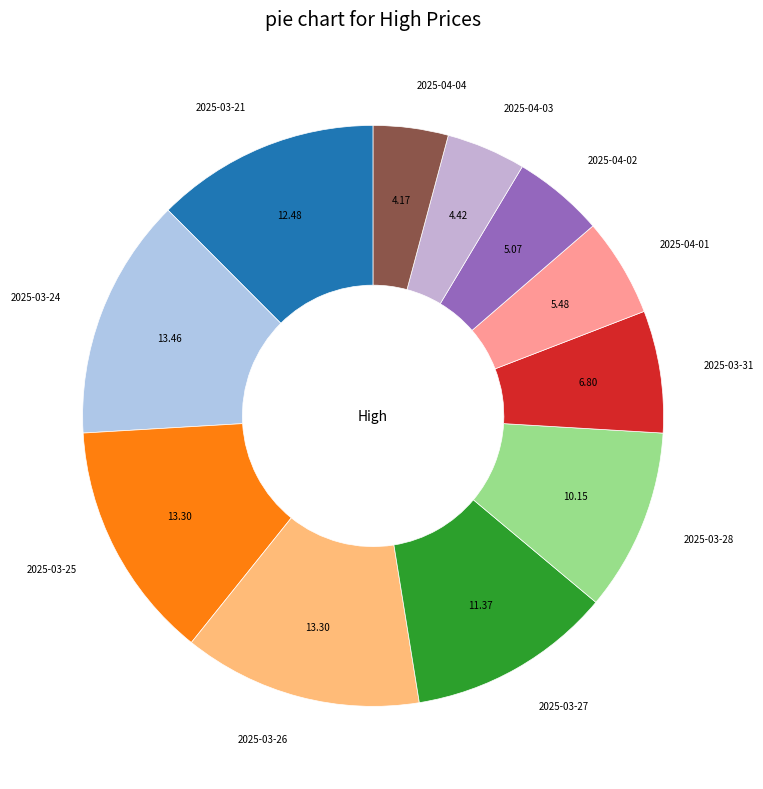

Does 2025-03-28 represent more than half of the total?

No